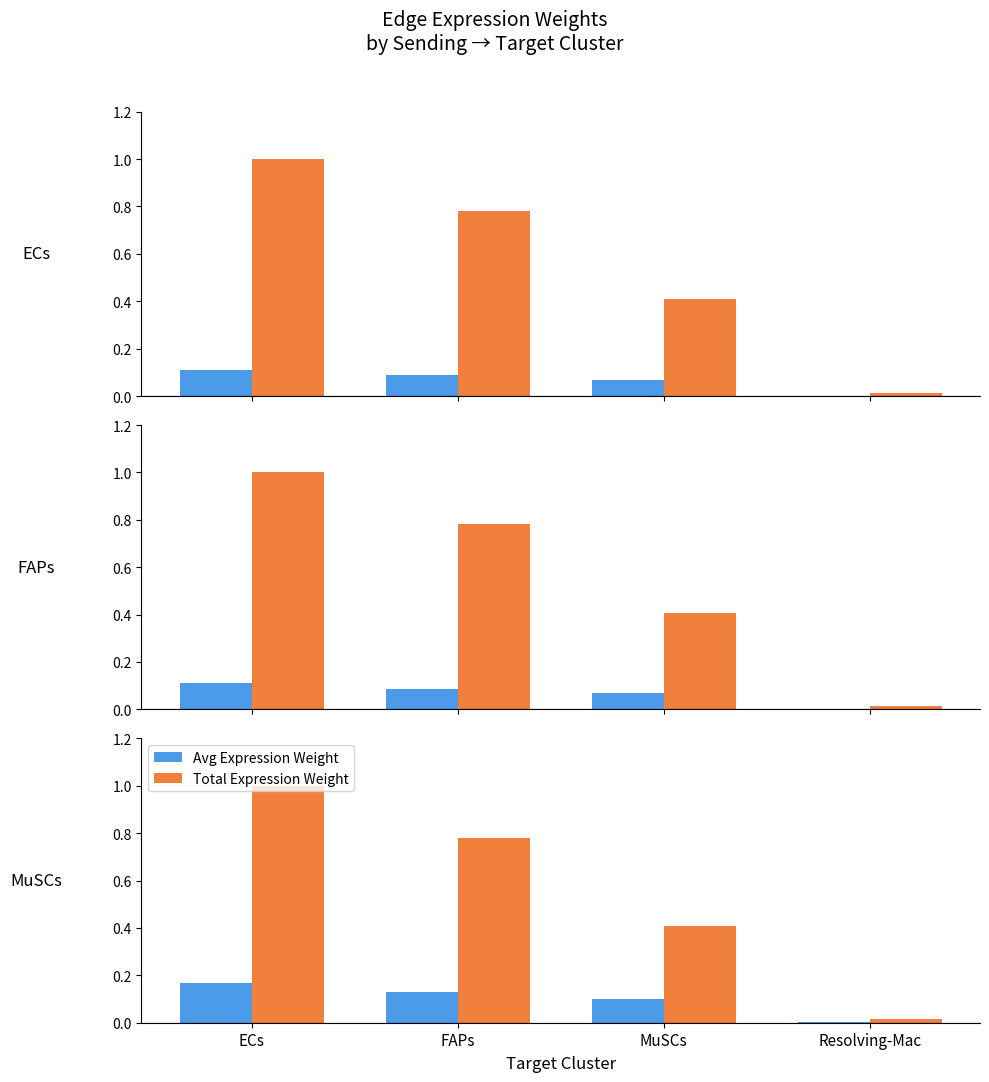

What is the label of the 4th bar from the left?

Resolving-Mac